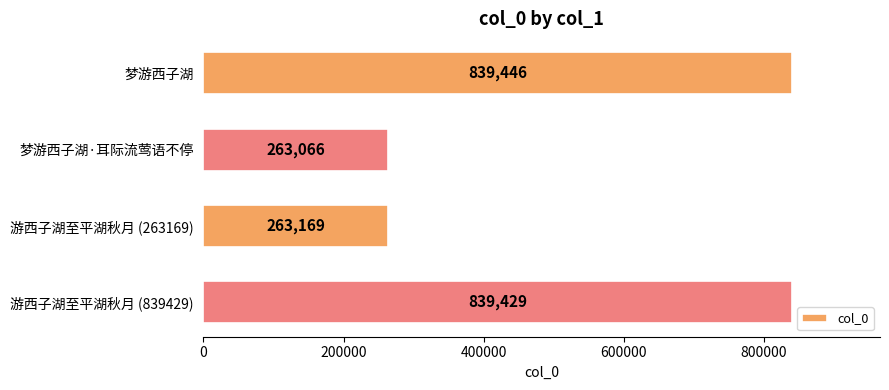

Is it true that the value at 梦游西子湖·耳际流莺语不停 is 422840?

False